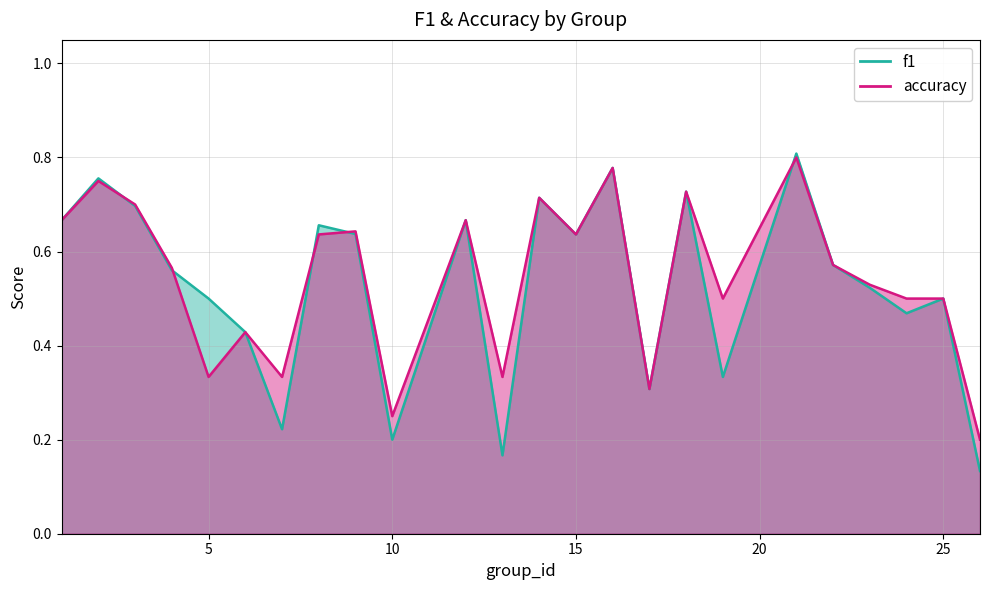

Which series has the largest total across all categories?

accuracy